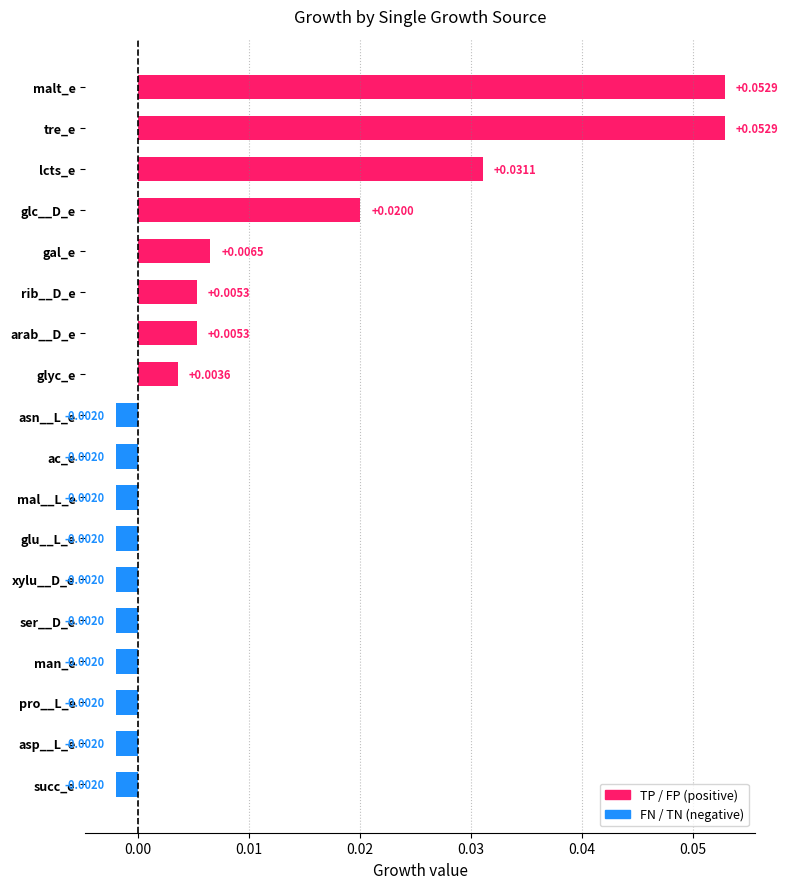

Between malt_e and succ_e, which is larger?

malt_e